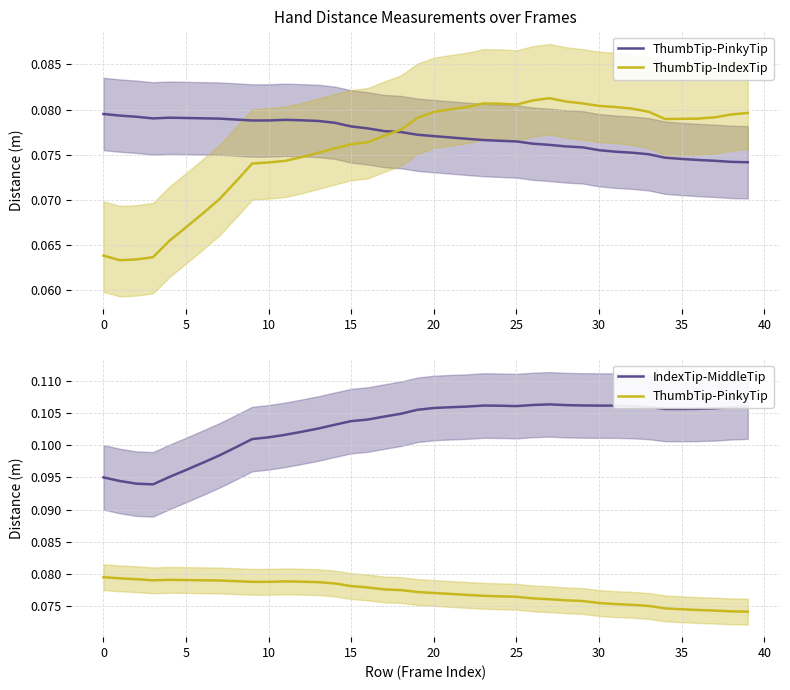

True or false: ThumbTip-IndexTip has more than 2 points higher than both neighbors.

False